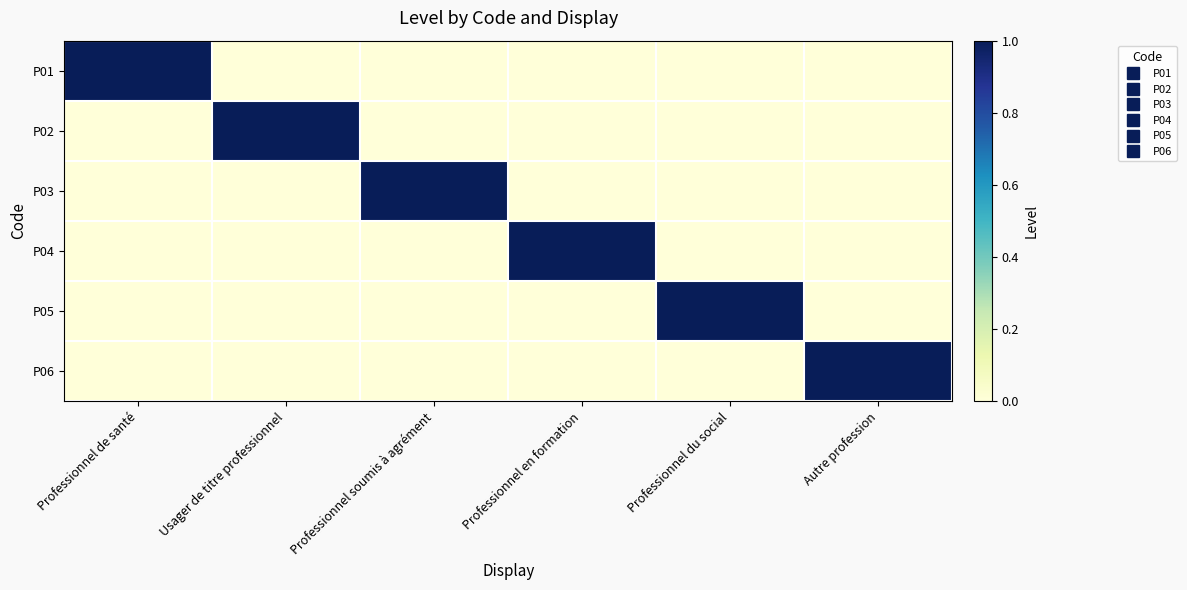

Rank the series by their maximum value, from highest to lowest.

P01, P02, P03, P04, P05, P06